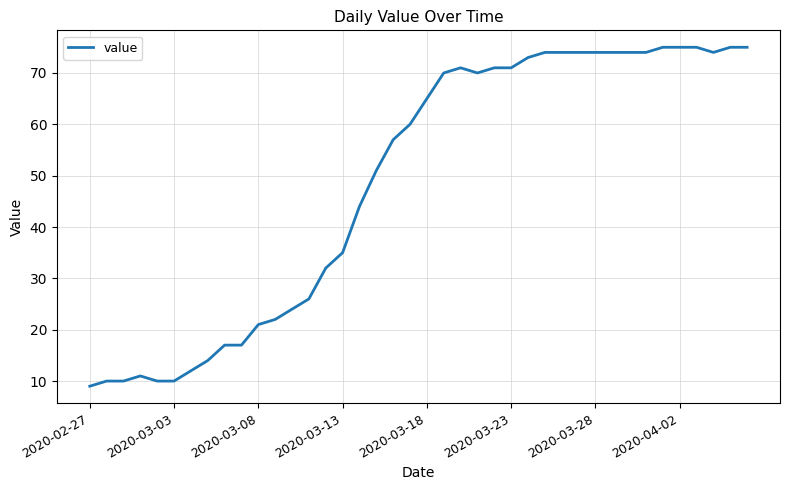

What is the minimum value shown in the chart?

9